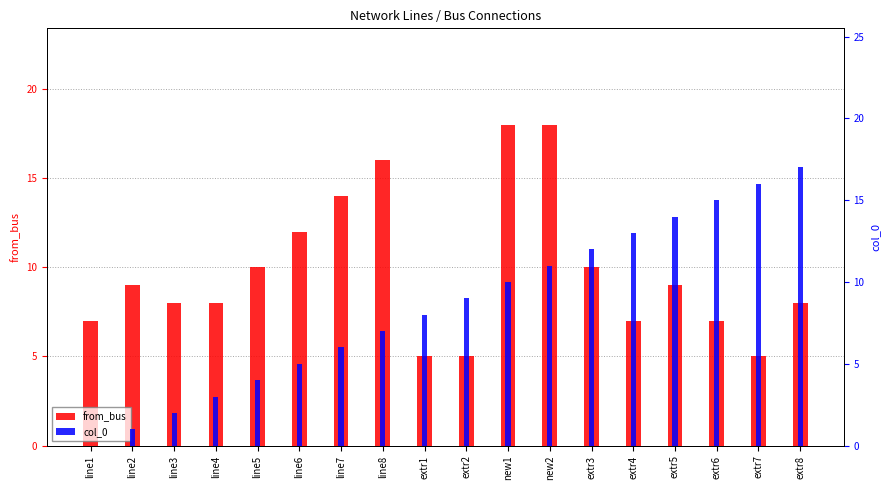

The value of col_0 at extr4 is 13. True or false?

True